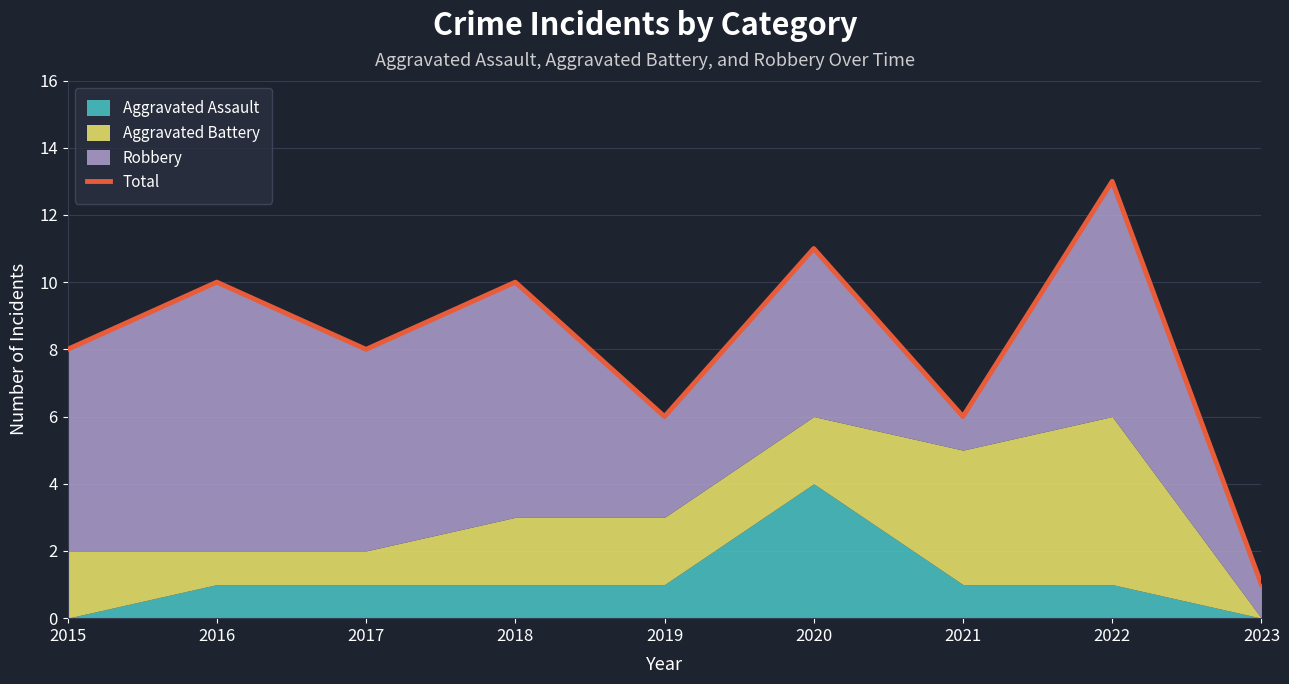

Where is the first local maximum?

2016